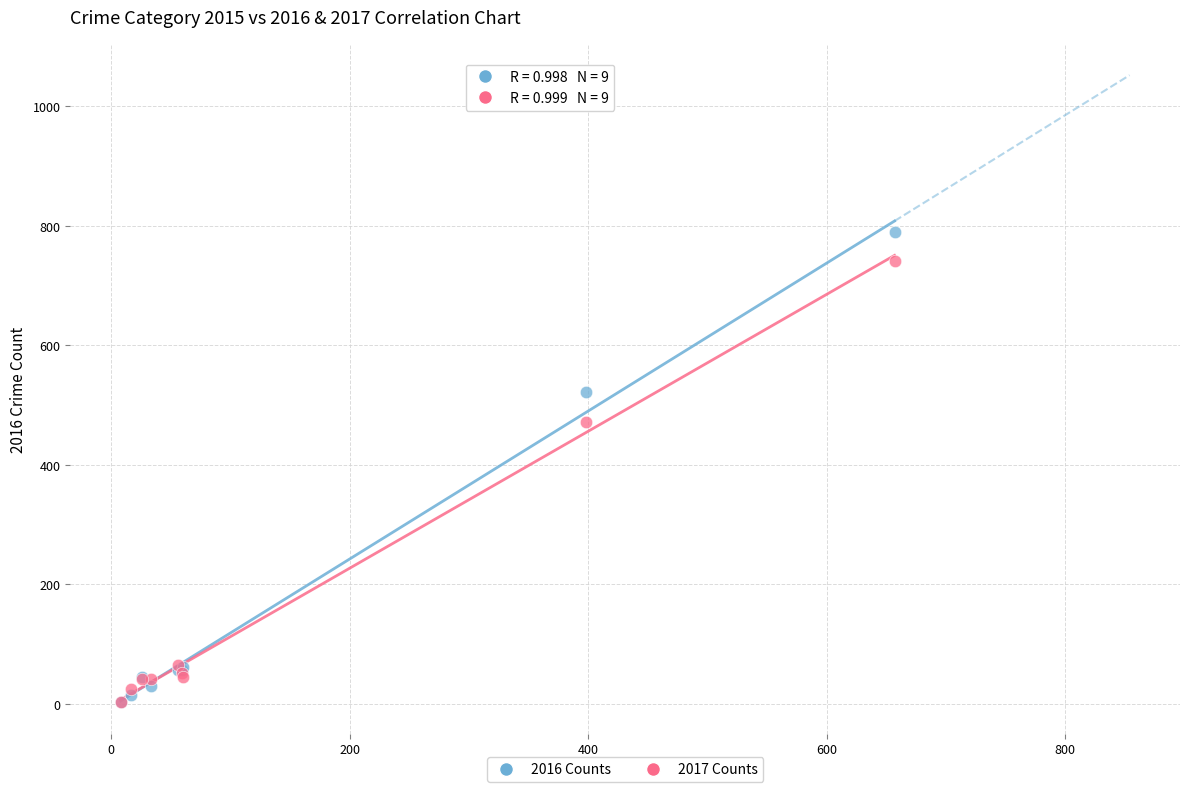

Which series contains the highest Y value?

2016 Counts